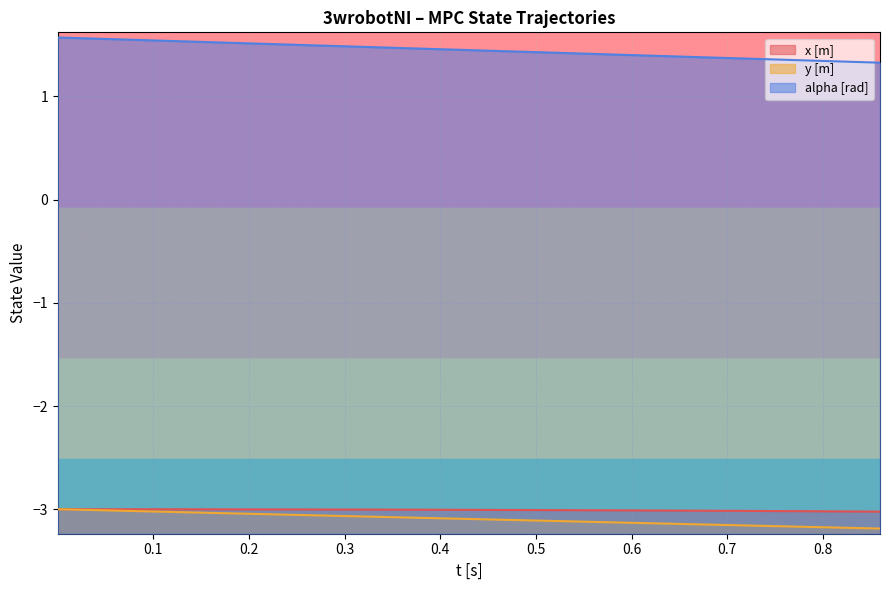

Which series has the largest total across all categories?

alpha [rad]